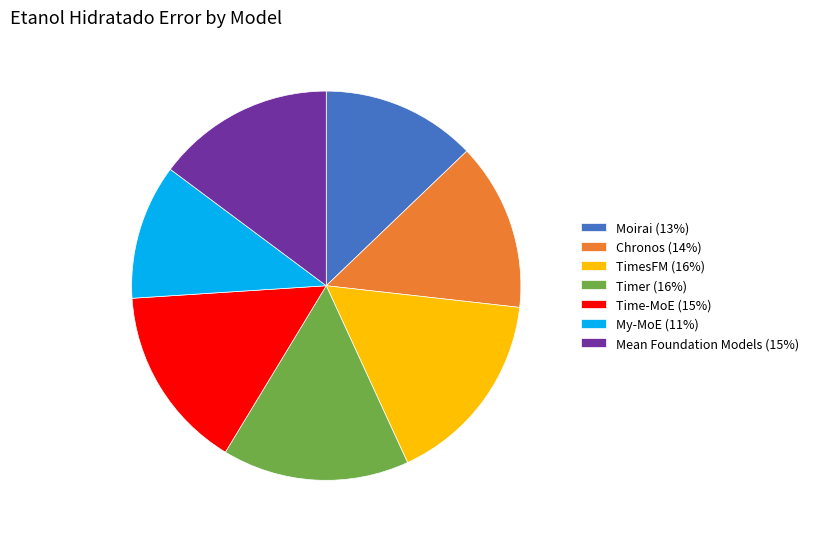

Does TimesFM (16%) represent more than half of the total?

No